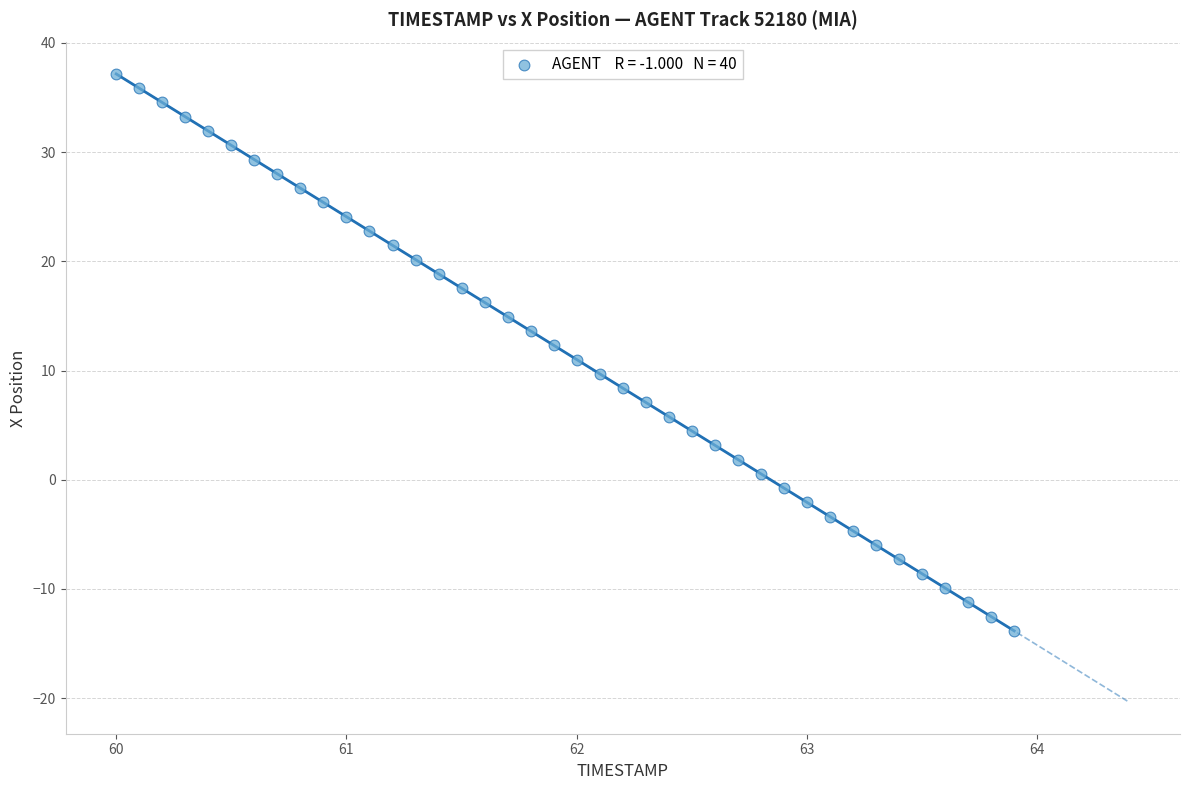

What is the range of Y values (max minus min)?

51.0